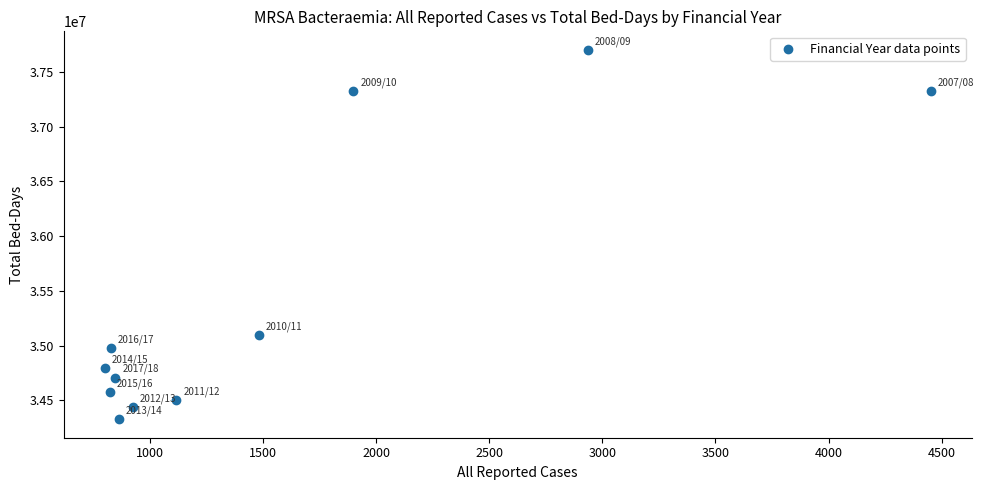

What Y value in the scatter plot is closest to 36014296?

35094388.1